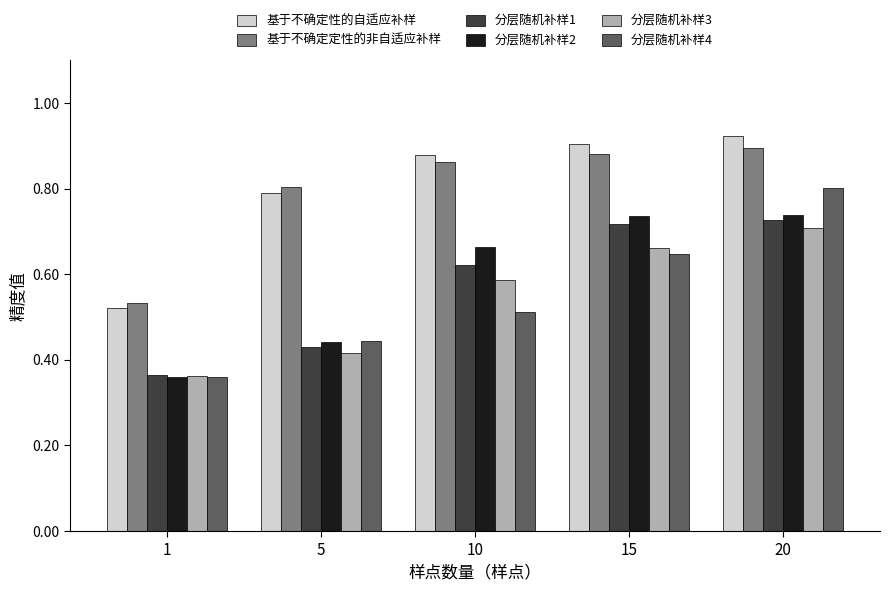

How many 分层随机补样3 values are between 0 and 1?

5